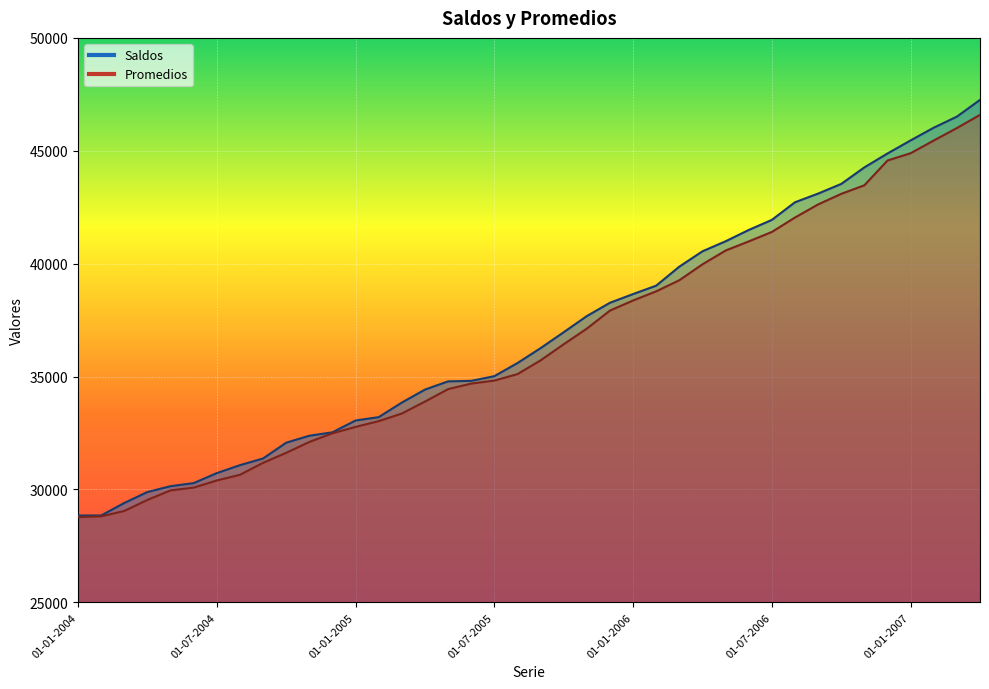

Between 01-02-2006 and 01-04-2007, which series saw the biggest shift?

Saldos